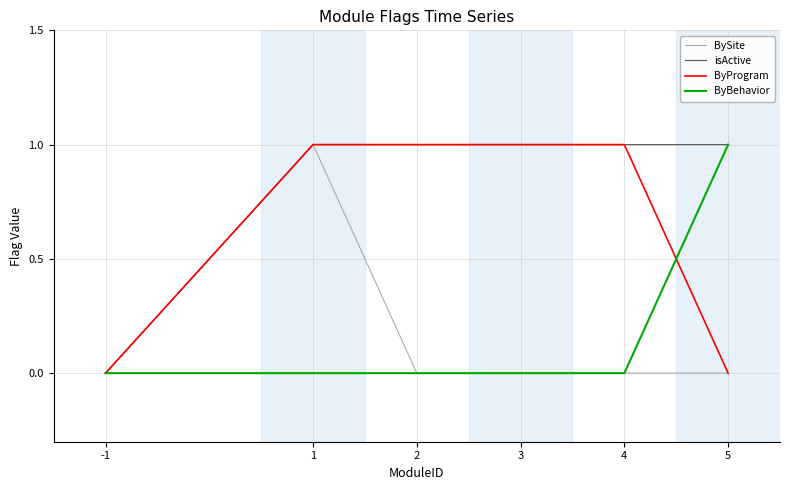

At which category is the sum across all series the highest?

1